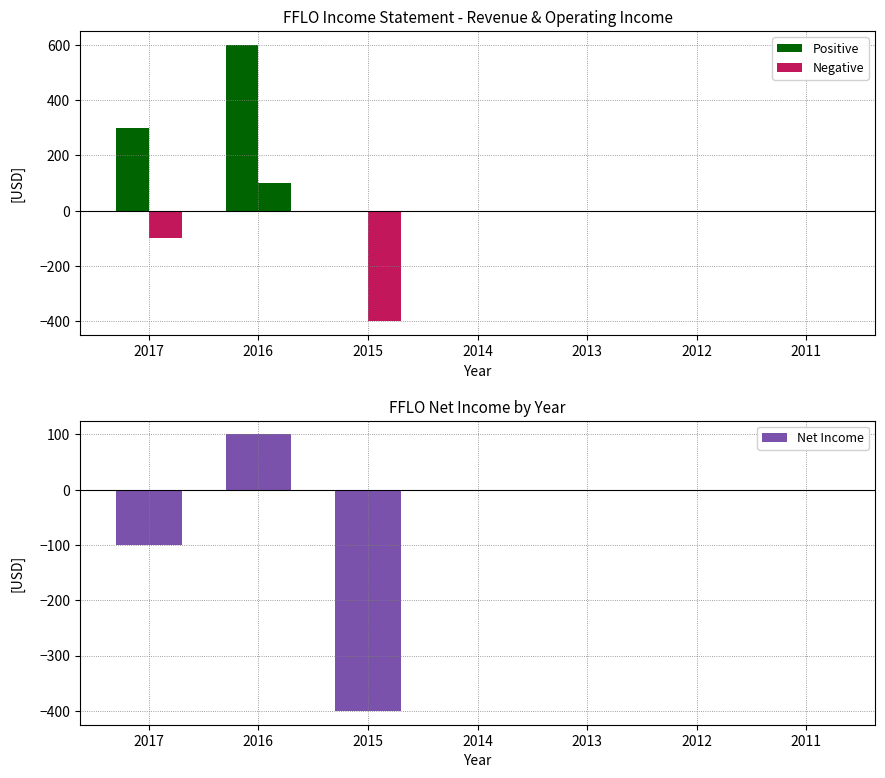

How many data points are above 0?

1